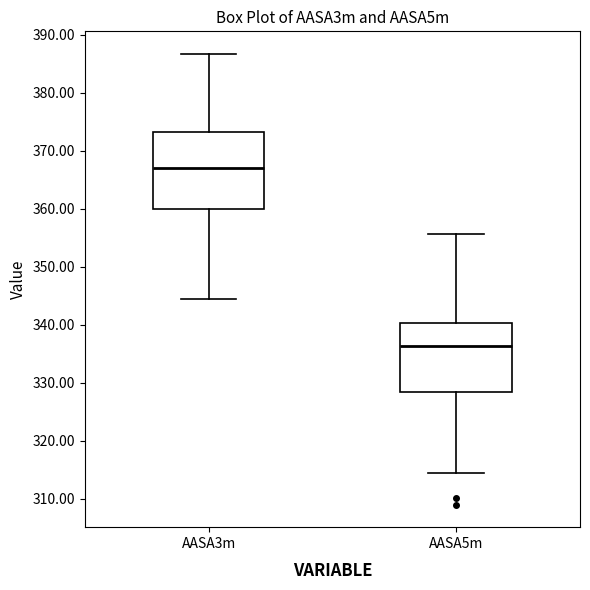

Which box is the tallest, from its lower edge to its upper edge?

AASA3m